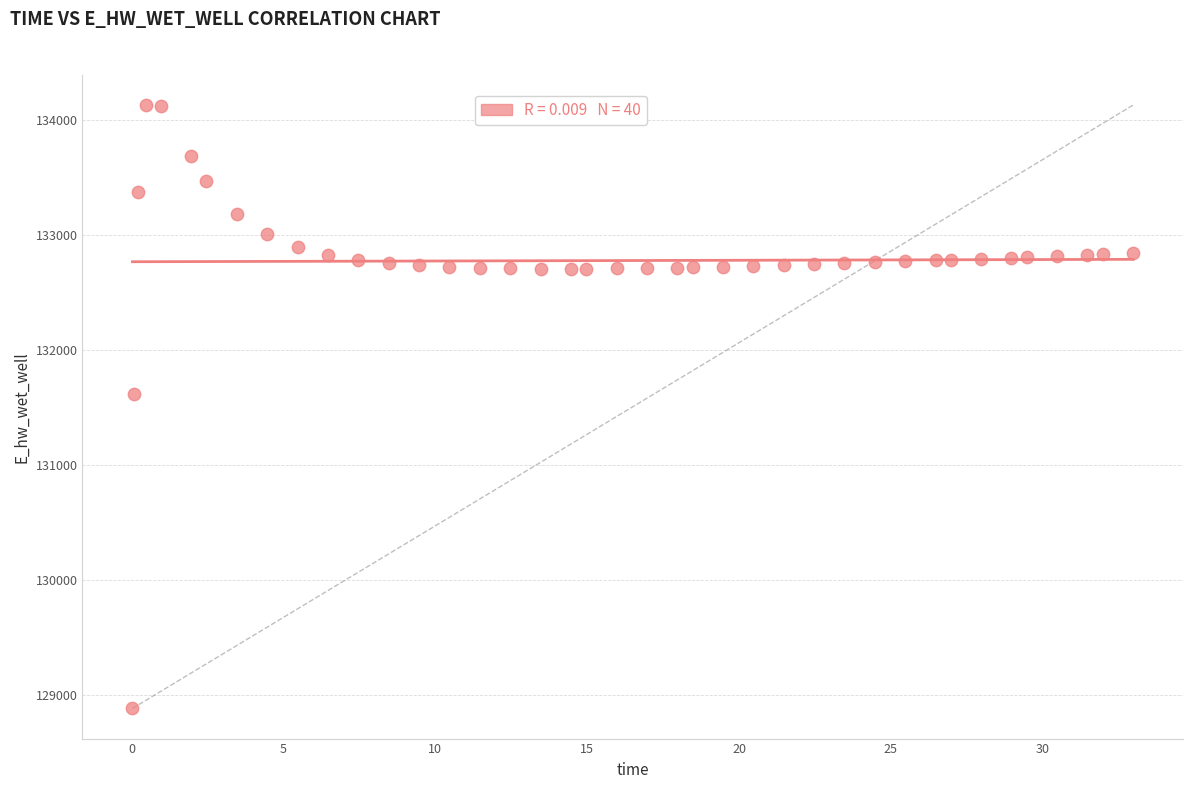

What Y value in the scatter plot is closest to 131506?

131619.4